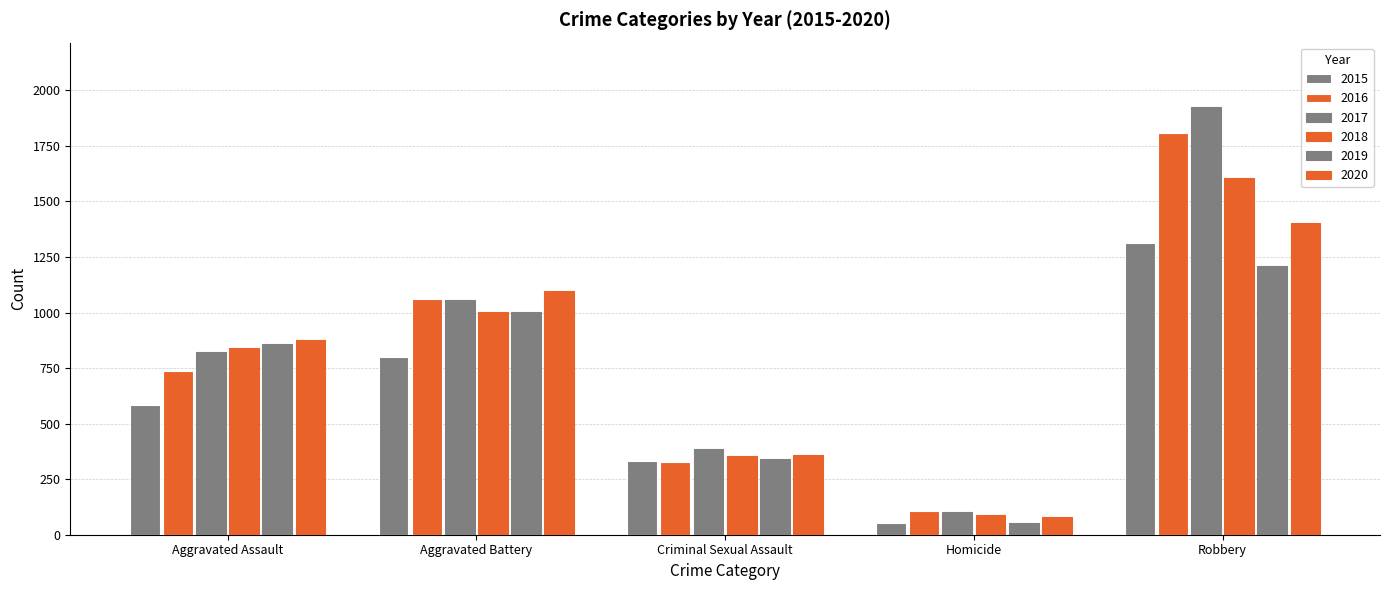

Count the number of categories in the chart.

5